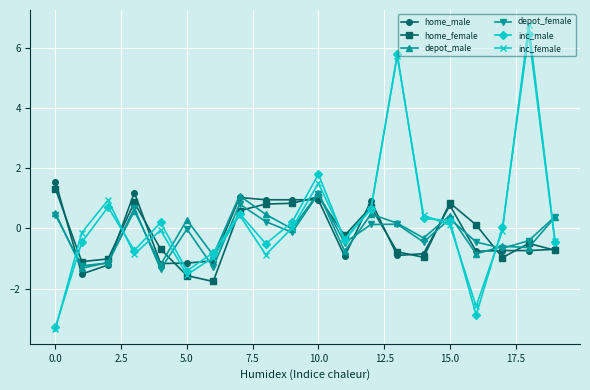

What is the difference between the maximum and second lowest values in the depot_male series?

2.4